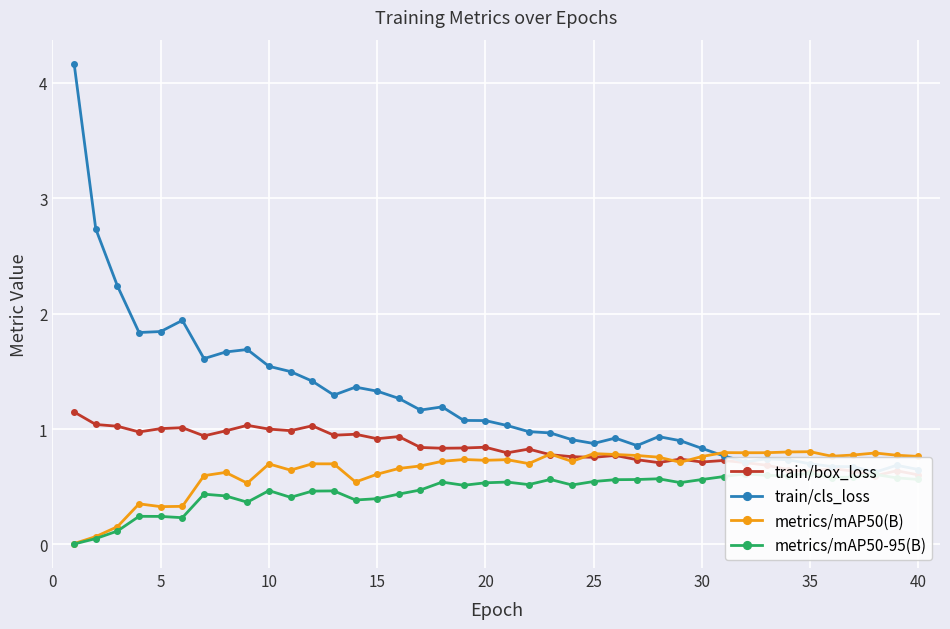

True or false: metrics/mAP50(B) and metrics/mAP50-95(B) cross at least once.

False